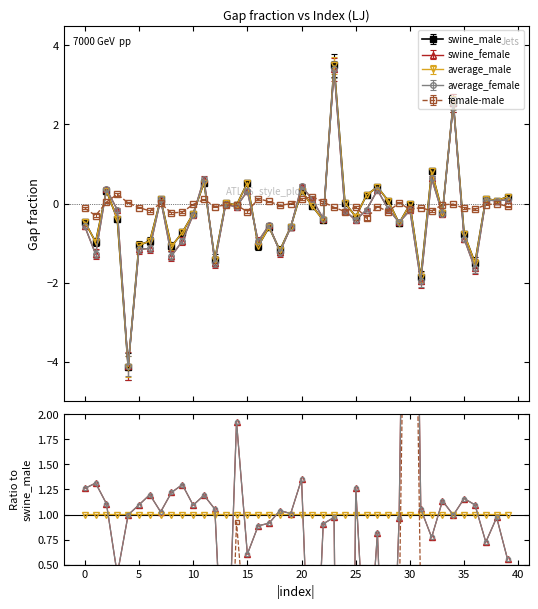

What is the value of the female-male point at the 1st from the left?

-0.1